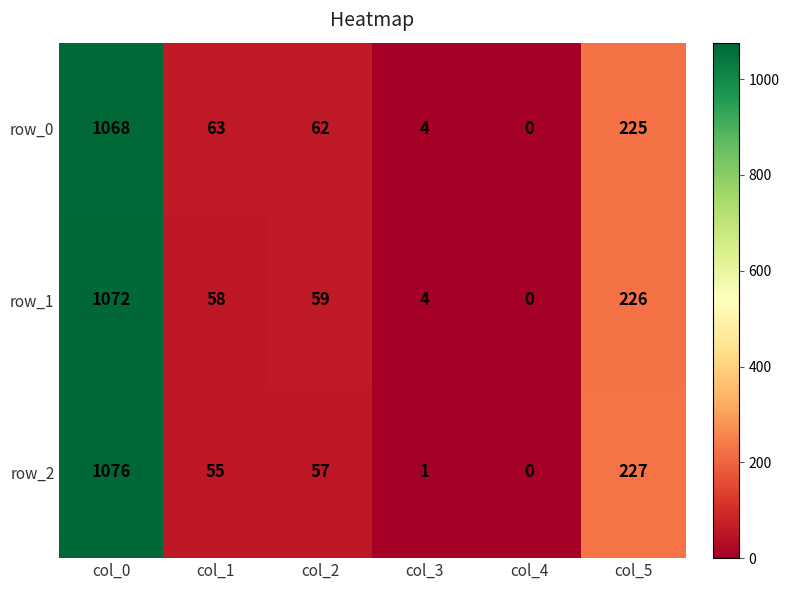

Which series changed the most between col_2 and col_5?

row_2